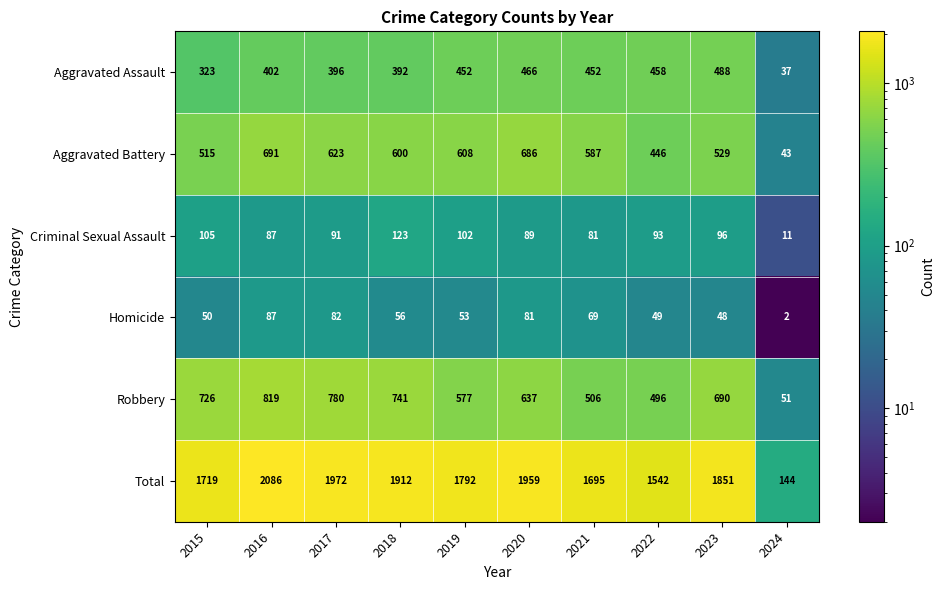

The Criminal Sexual Assault series shows 133 at 2019. True or false?

False